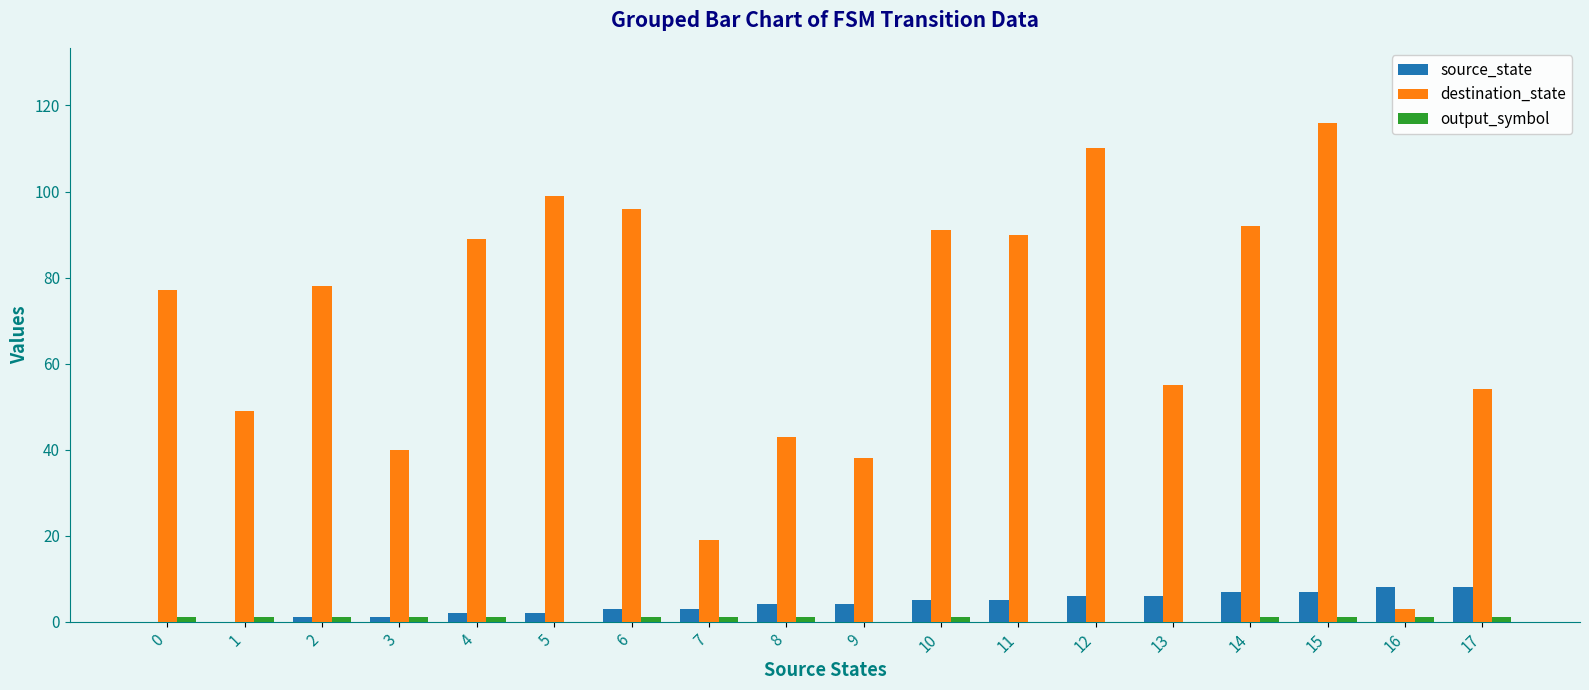

Between 1 and 5, which series saw the biggest shift?

destination_state